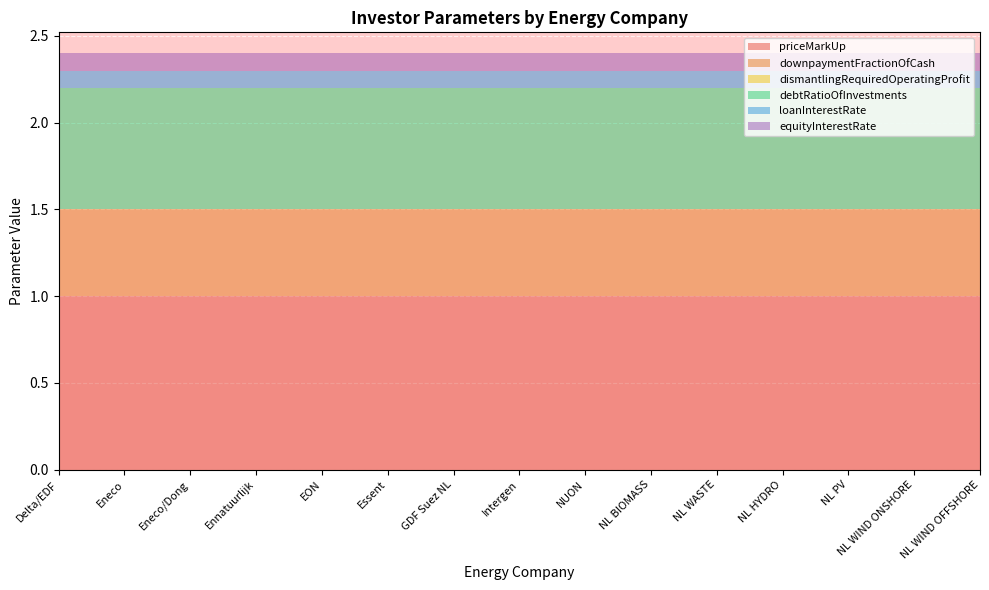

Reading right to left, list all the values displayed in this chart.

priceMarkUp: NL WIND OFFSHORE=1.0	NL WIND ONSHORE=1.0	NL PV=1.0	NL HYDRO=1.0	NL WASTE=1.0	NL BIOMASS=1.0	NUON=1.0	Intergen=1.0	GDF Suez NL=1.0	Essent=1.0	EON=1.0	Ennatuurlijk=1.0	Eneco/Dong=1.0	Eneco=1.0	Delta/EDF=1.0
downpaymentFractionOfCash: NL WIND OFFSHORE=0.5	NL WIND ONSHORE=0.5	NL PV=0.5	NL HYDRO=0.5	NL WASTE=0.5	NL BIOMASS=0.5	NUON=0.5	Intergen=0.5	GDF Suez NL=0.5	Essent=0.5	EON=0.5	Ennatuurlijk=0.5	Eneco/Dong=0.5	Eneco=0.5	Delta/EDF=0.5
dismantlingRequiredOperatingProfit: NL WIND OFFSHORE=0.0	NL WIND ONSHORE=0.0	NL PV=0.0	NL HYDRO=0.0	NL WASTE=0.0	NL BIOMASS=0.0	NUON=0.0	Intergen=0.0	GDF Suez NL=0.0	Essent=0.0	EON=0.0	Ennatuurlijk=0.0	Eneco/Dong=0.0	Eneco=0.0	Delta/EDF=0.0
debtRatioOfInvestments: NL WIND OFFSHORE=0.7	NL WIND ONSHORE=0.7	NL PV=0.7	NL HYDRO=0.7	NL WASTE=0.7	NL BIOMASS=0.7	NUON=0.7	Intergen=0.7	GDF Suez NL=0.7	Essent=0.7	EON=0.7	Ennatuurlijk=0.7	Eneco/Dong=0.7	Eneco=0.7	Delta/EDF=0.7
loanInterestRate: NL WIND OFFSHORE=0.1	NL WIND ONSHORE=0.1	NL PV=0.1	NL HYDRO=0.1	NL WASTE=0.1	NL BIOMASS=0.1	NUON=0.1	Intergen=0.1	GDF Suez NL=0.1	Essent=0.1	EON=0.1	Ennatuurlijk=0.1	Eneco/Dong=0.1	Eneco=0.1	Delta/EDF=0.1
equityInterestRate: NL WIND OFFSHORE=0.1	NL WIND ONSHORE=0.1	NL PV=0.1	NL HYDRO=0.1	NL WASTE=0.1	NL BIOMASS=0.1	NUON=0.1	Intergen=0.1	GDF Suez NL=0.1	Essent=0.1	EON=0.1	Ennatuurlijk=0.1	Eneco/Dong=0.1	Eneco=0.1	Delta/EDF=0.1